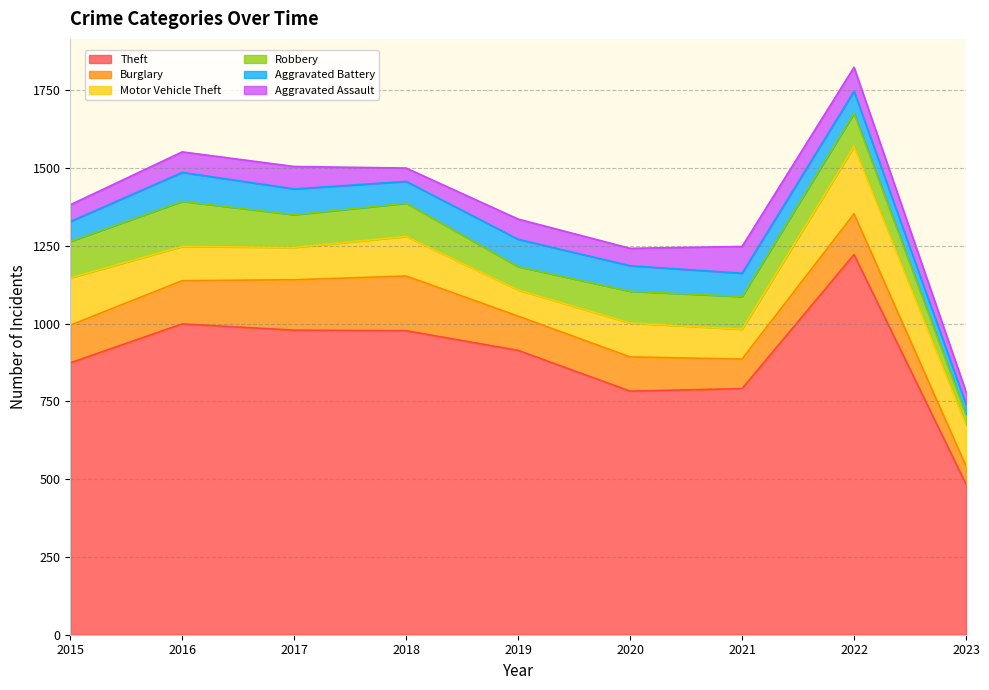

True or false: Aggravated Assault and Aggravated Battery cross at least once.

True